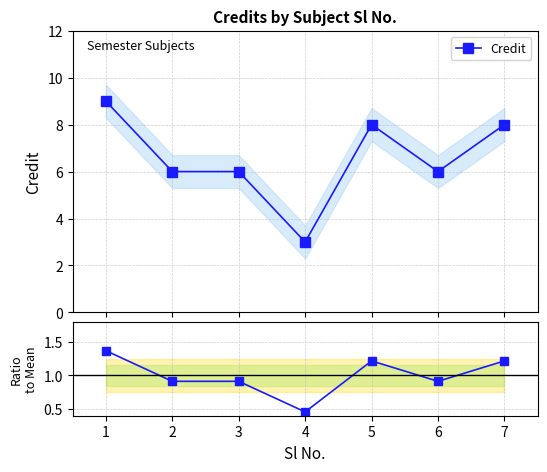

Is it true that the value at 4 is 0.8?

False